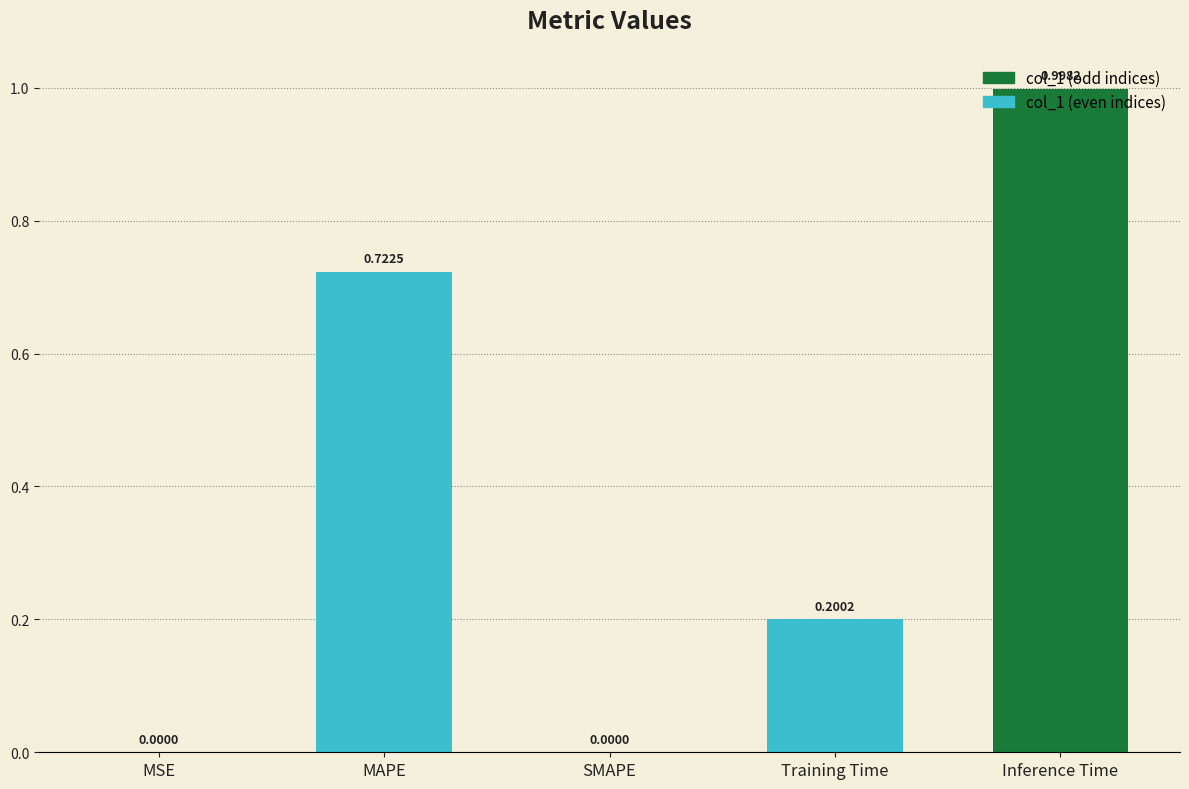

Which label corresponds to the smallest value in the chart?

SMAPE